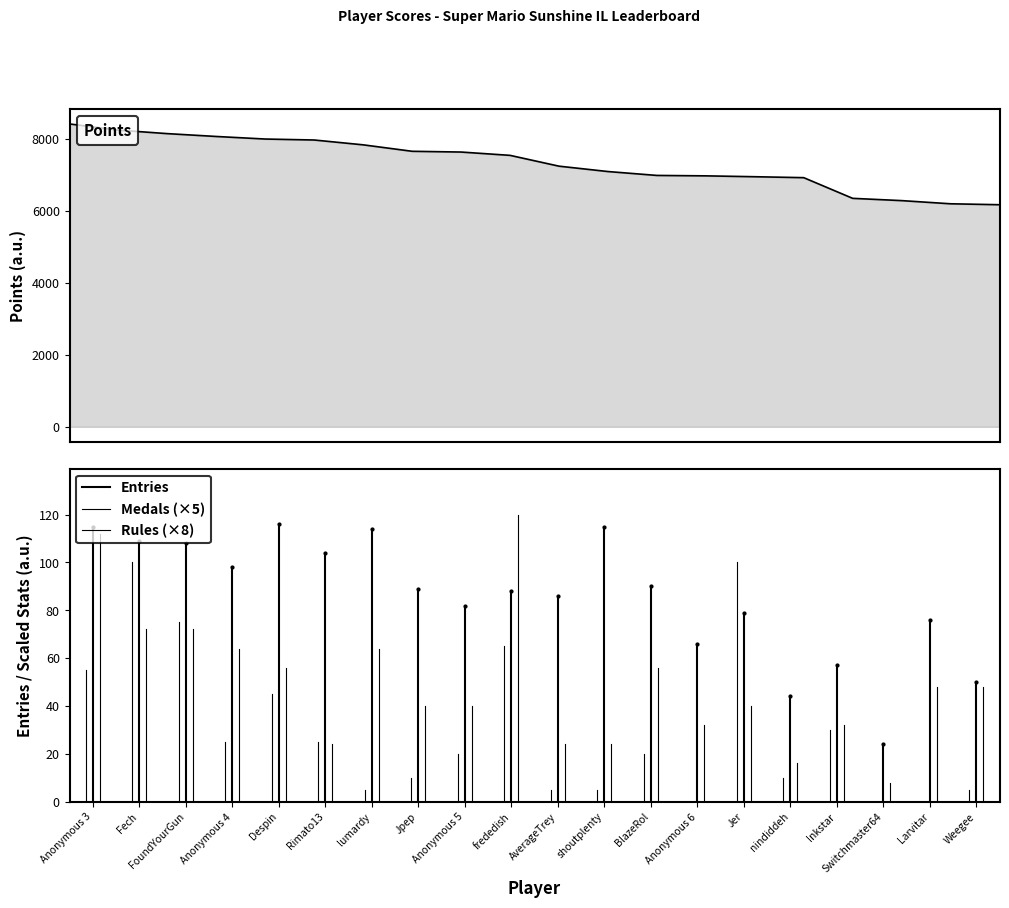

What is the difference between the maximum and minimum values?

2242